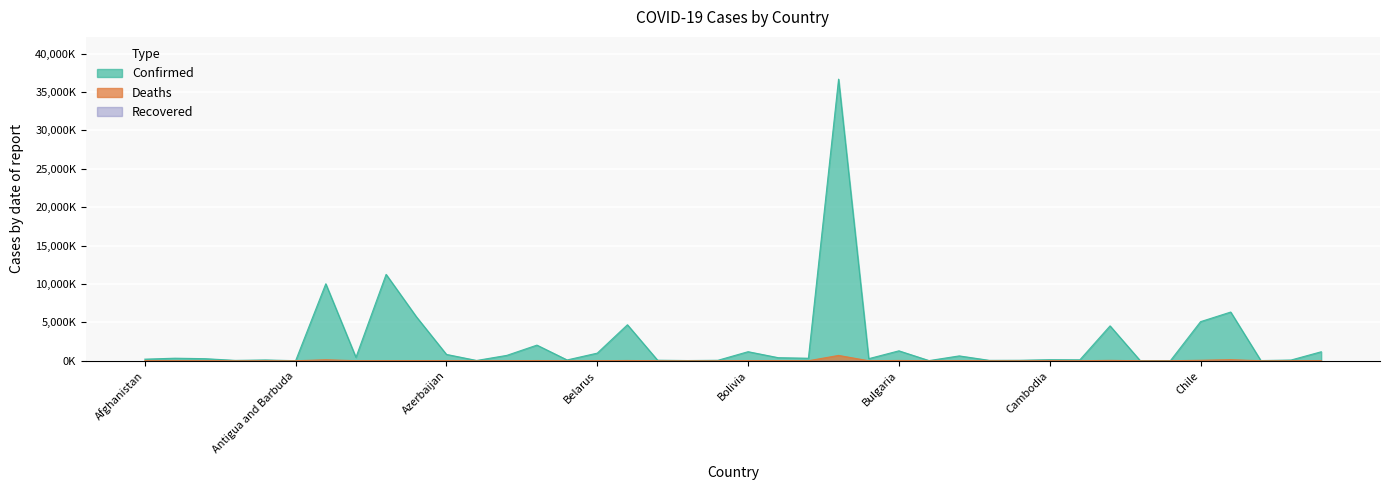

Rank the categories by Deaths value from highest to lowest.

Brazil, Colombia, Argentina, Chile, Canada, Bulgaria, Belgium, Bangladesh, Bolivia, Austria, Burma, Australia, Bosnia and Herzegovina, Azerbaijan, Costa Rica, Armenia, Afghanistan, Belarus, Algeria, Albania, Cambodia, Botswana, Cameroon, Angola, Bahrain, Congo (Kinshasa), Bahamas, Belize, Barbados, Cabo Verde, Burkina Faso, Congo (Brazzaville), Brunei, Chad, Andorra, Benin, Antigua and Barbuda, Central African Republic, Burundi, Bhutan